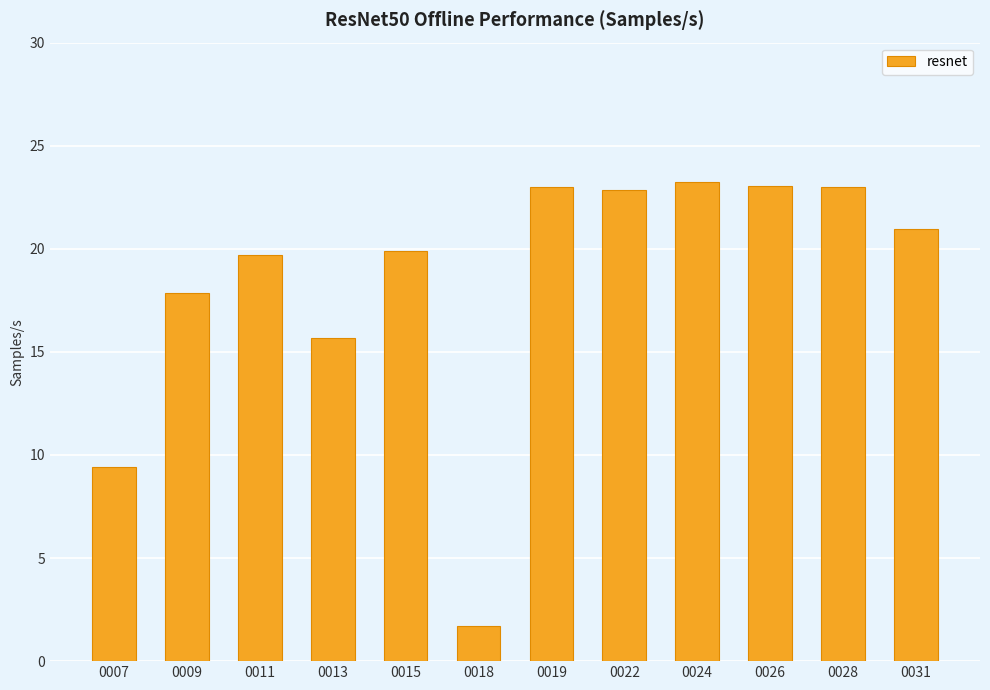

What is the maximum value shown in the chart?

23.2